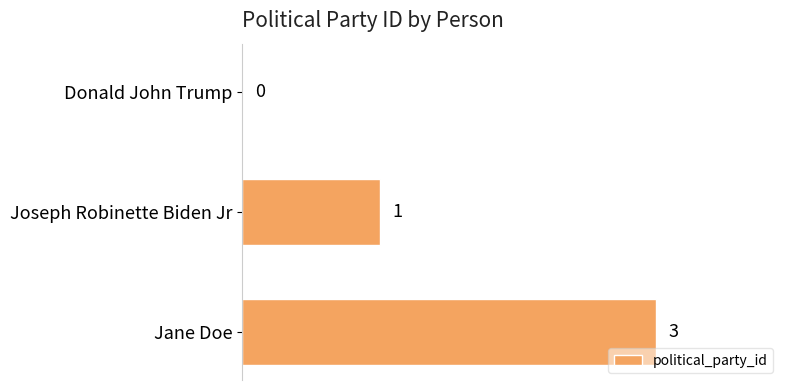

The value at Joseph Robinette Biden Jr is 1. True or false?

True